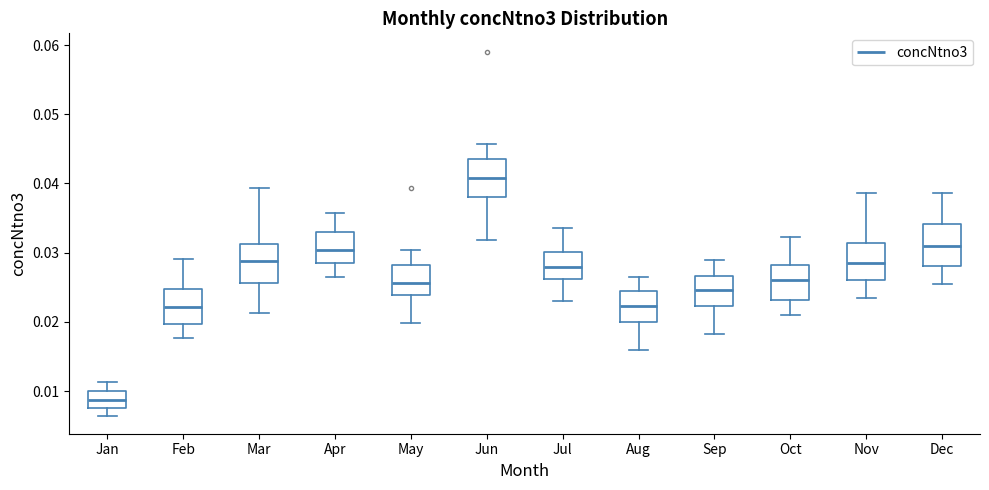

Where does the median line of the box for Apr sit on the y-axis? The values are not printed on the chart, so give them approximately, as read against the axis.

0.030